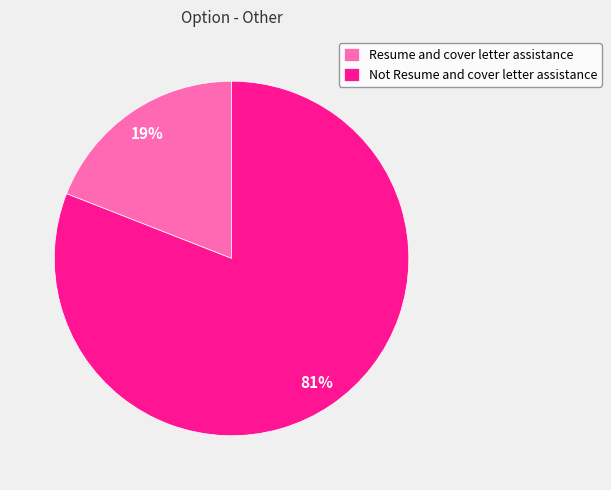

Which has a higher value, Resume and cover letter assistance or Not Resume and cover letter assistance?

Not Resume and cover letter assistance